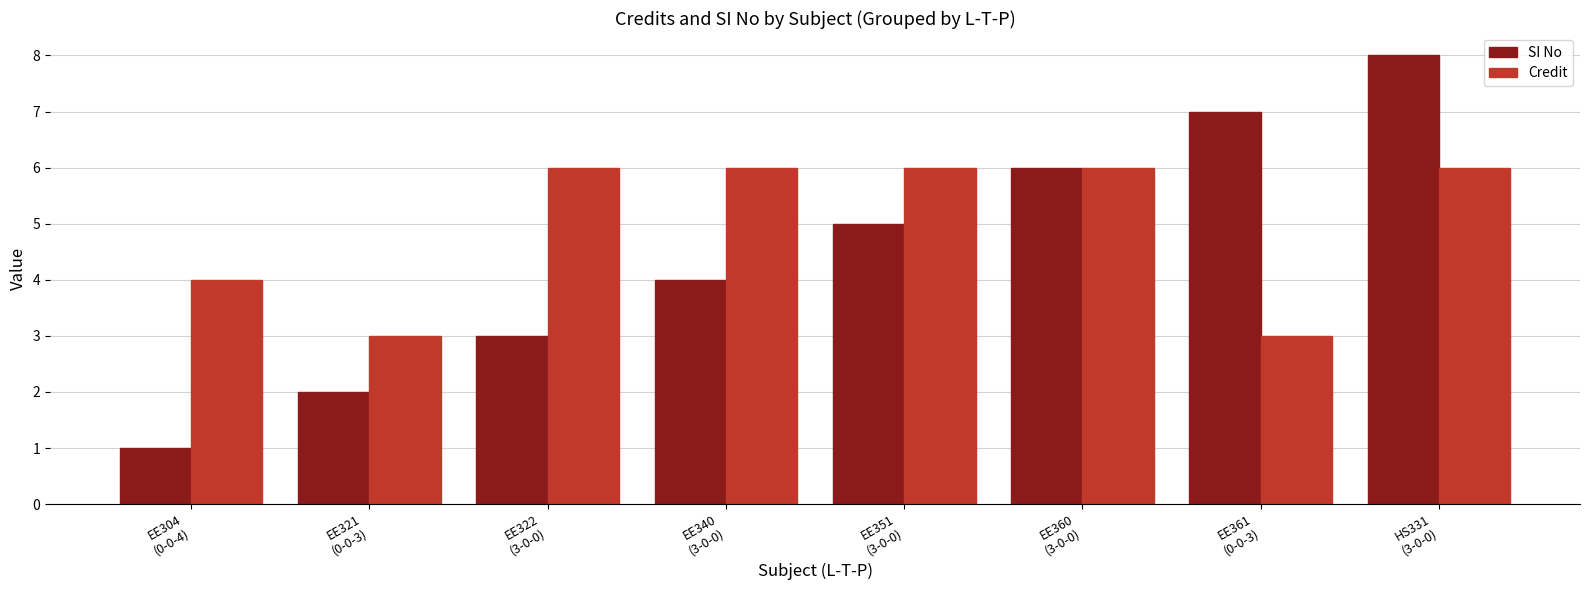

Reading left to right, transcribe all the data shown in this chart.

SI No: 1	2	3	4	5	6	7	8
Credit: 4	3	6	6	6	6	3	6